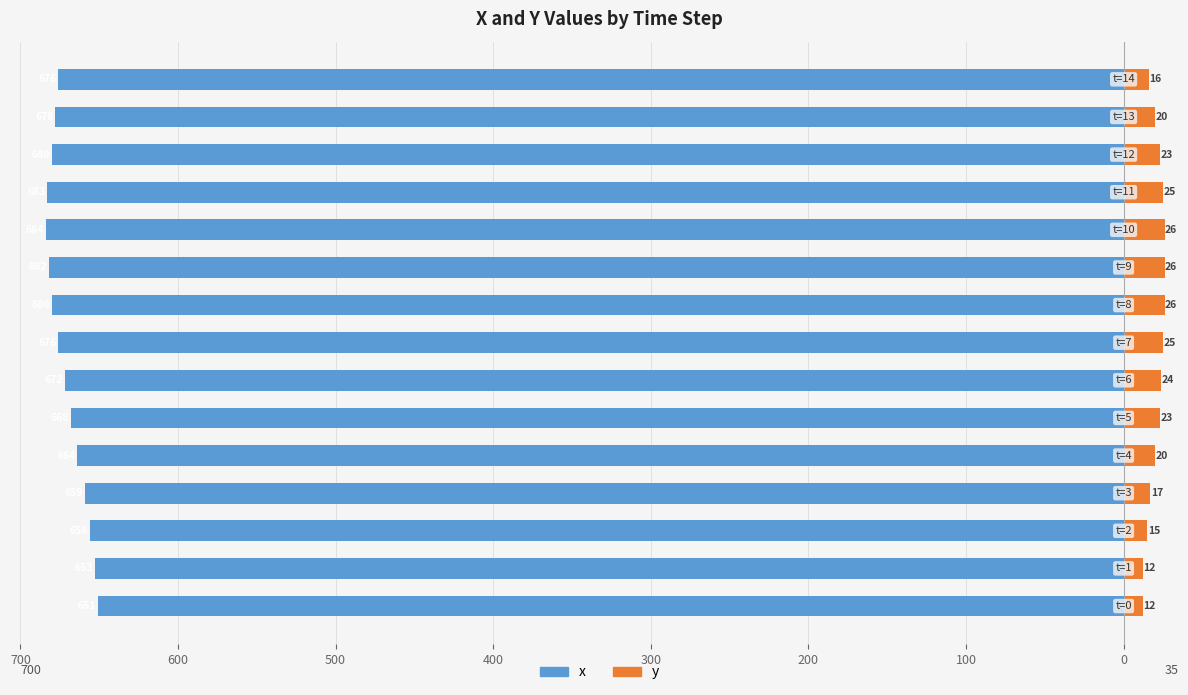

How many data points in x are less than -676?

6